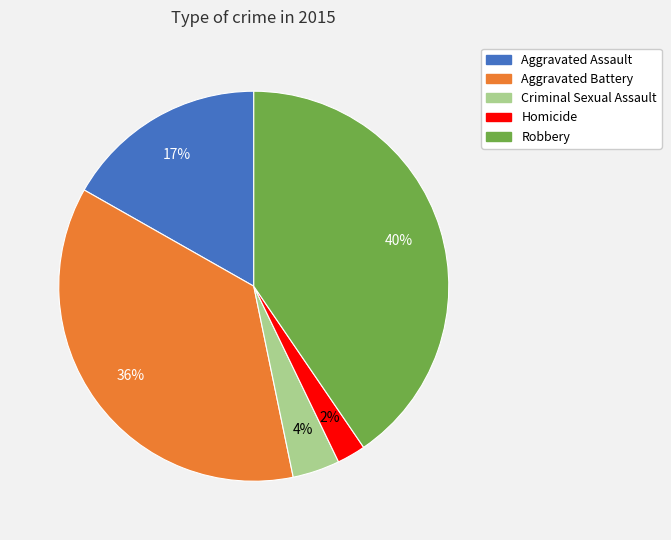

Rank the categories by value from lowest to highest.

Homicide, Criminal Sexual Assault, Aggravated Assault, Aggravated Battery, Robbery